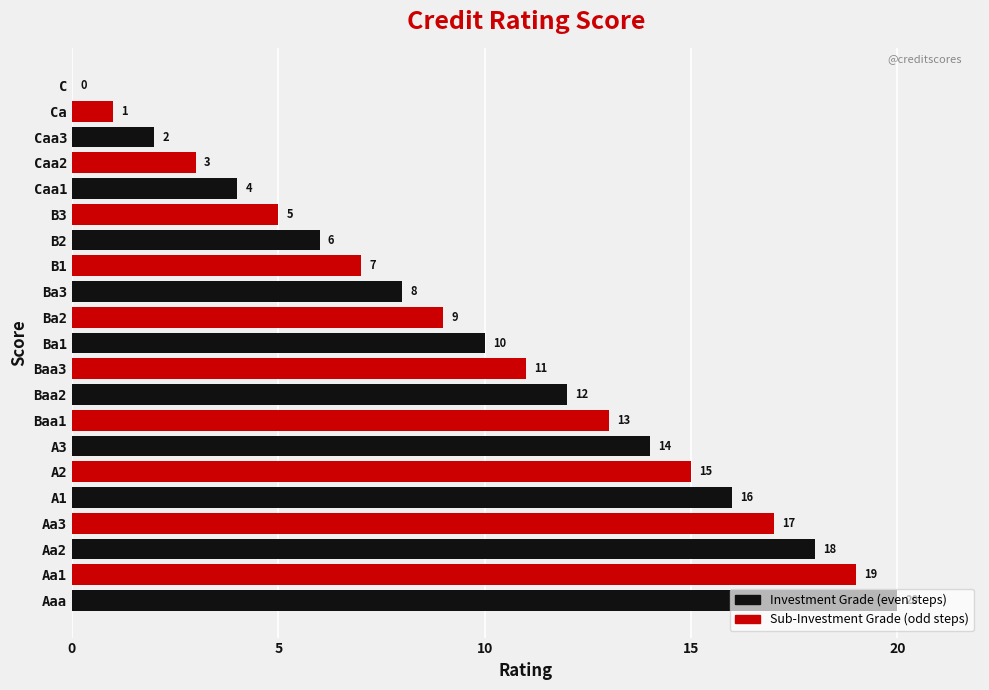

What is the sum of the values at Caa3 and Caa2?

5